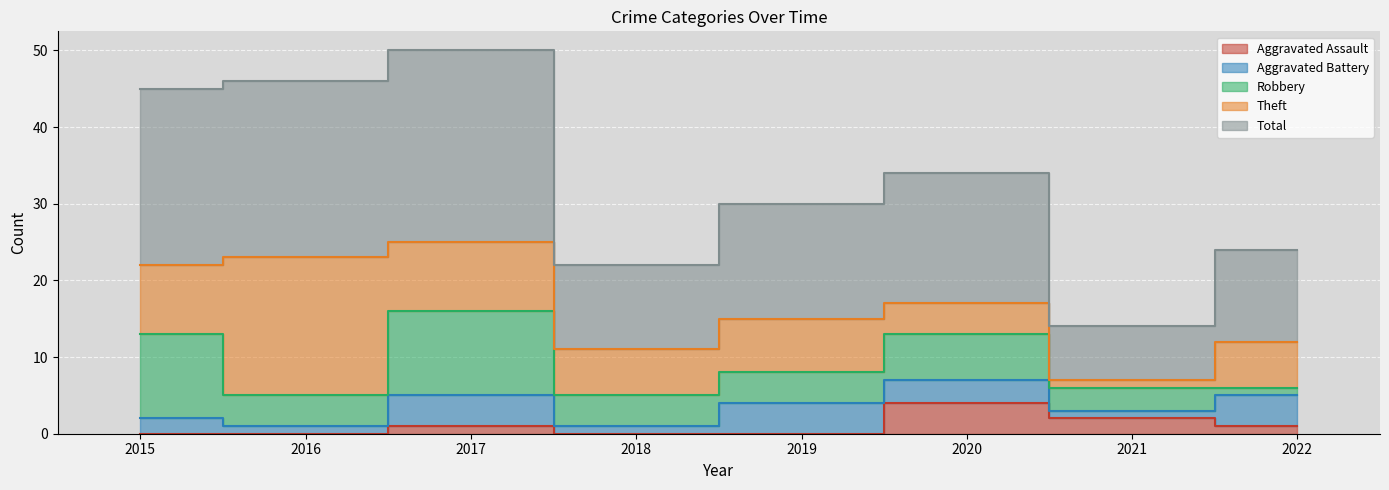

Where is the first local maximum for Robbery?

2017